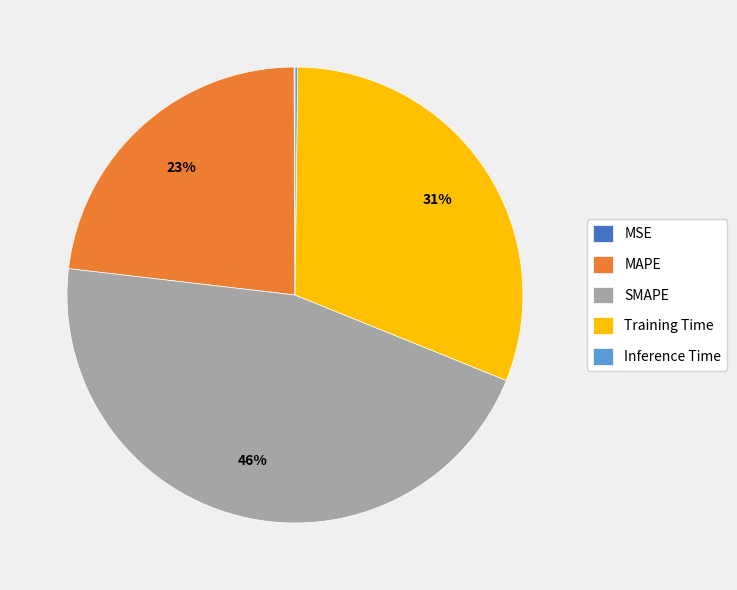

Is there any slice that represents more than half of the pie?

No